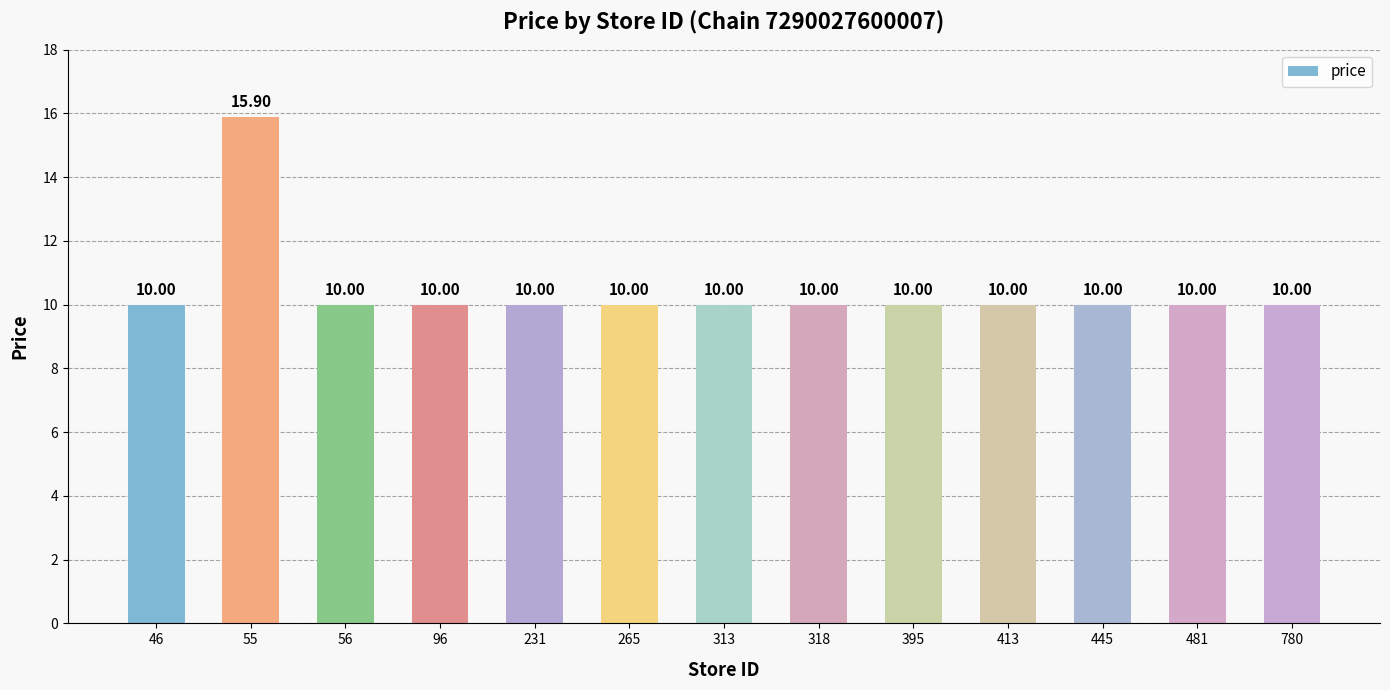

How many distinct data groups are displayed?

1